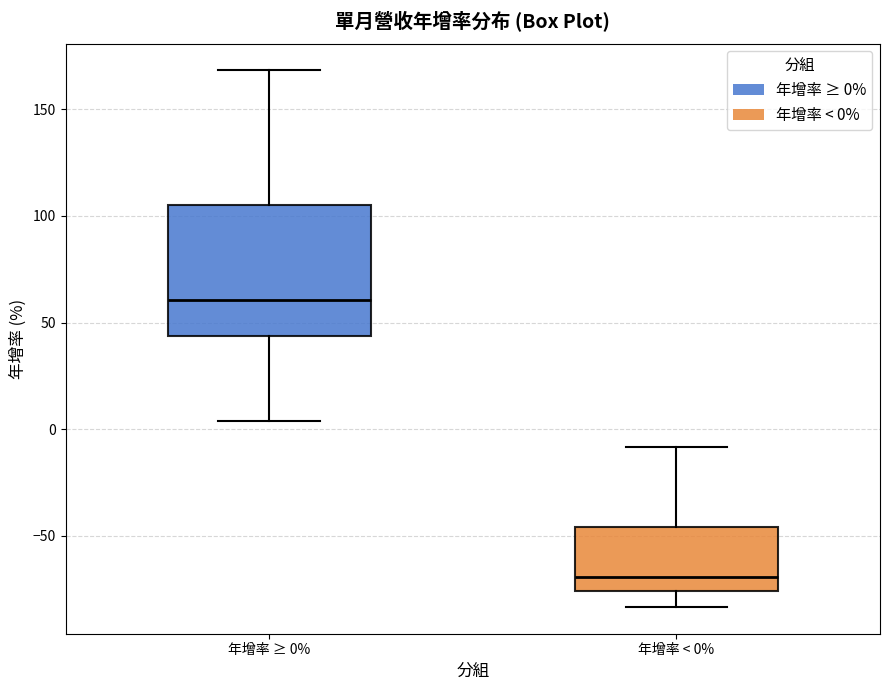

Reading left to right, read every box against the y-axis: the position of its median line, the range the box covers, and the ends of its whiskers. The values are not printed on the chart, so give them approximately, as read against the axis.

年增率 ≥ 0%: median 60, box 45 to 105, whiskers 5 to 170
年增率 < 0%: median -70, box -75 to -45, whiskers -85 to -10